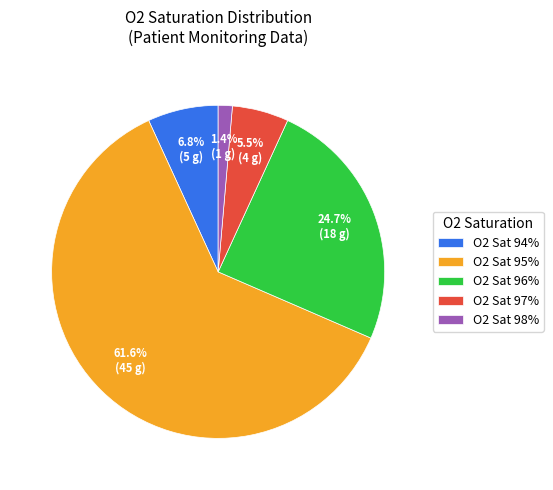

Which slice is the smallest?

O2 Sat 98%